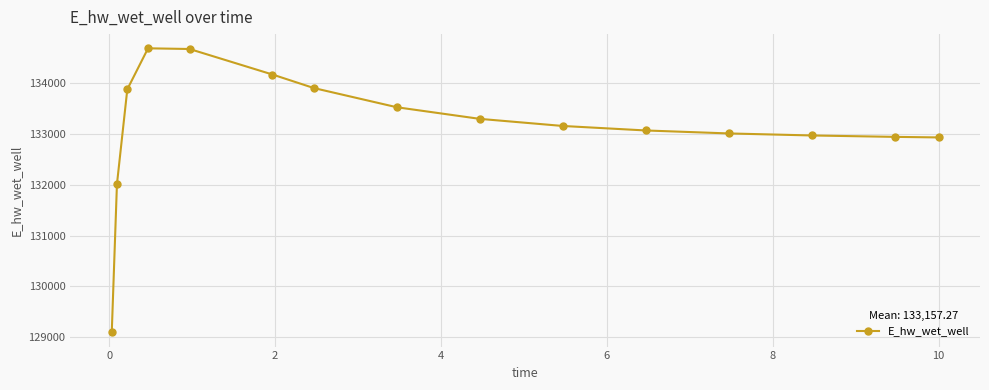

Is this an area chart (filled region under the line)?

No